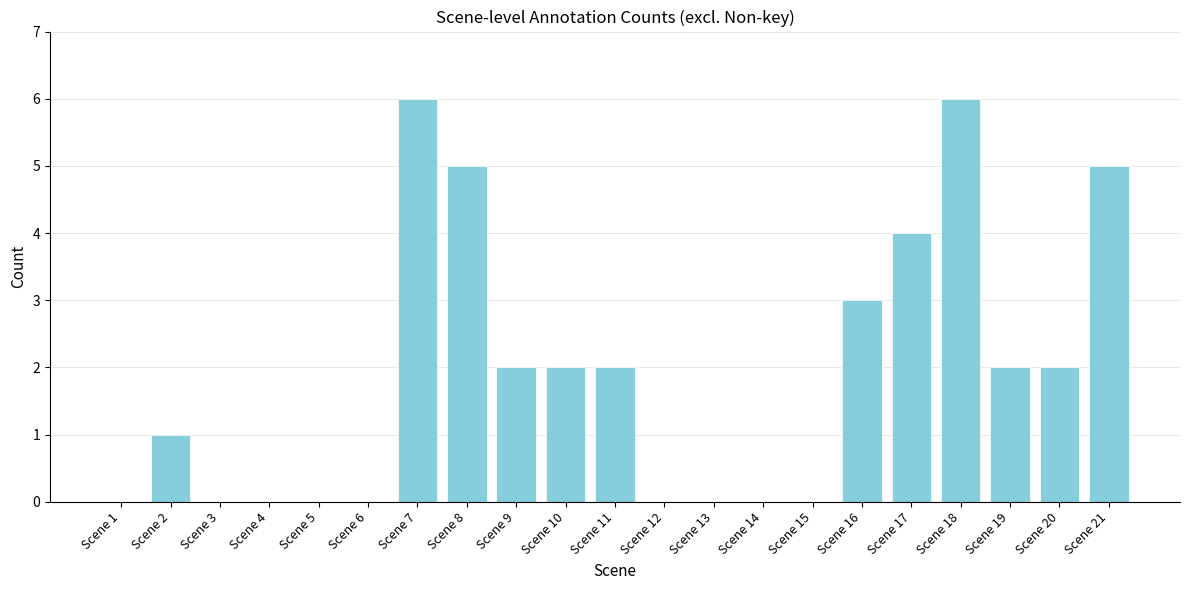

Reading left to right, transcribe all the data shown in this chart.

Scene 1=0	Scene 2=1	Scene 3=0	Scene 4=0	Scene 5=0	Scene 6=0	Scene 7=6	Scene 8=5	Scene 9=2	Scene 10=2	Scene 11=2	Scene 12=0	Scene 13=0	Scene 14=0	Scene 15=0	Scene 16=3	Scene 17=4	Scene 18=6	Scene 19=2	Scene 20=2	Scene 21=5